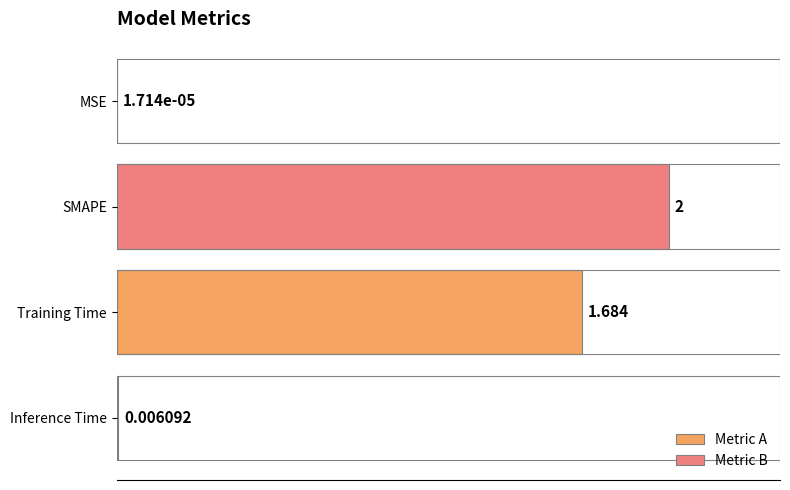

Reading left to right, list all the values displayed in this chart.

0.0	2.0	1.7	0.0